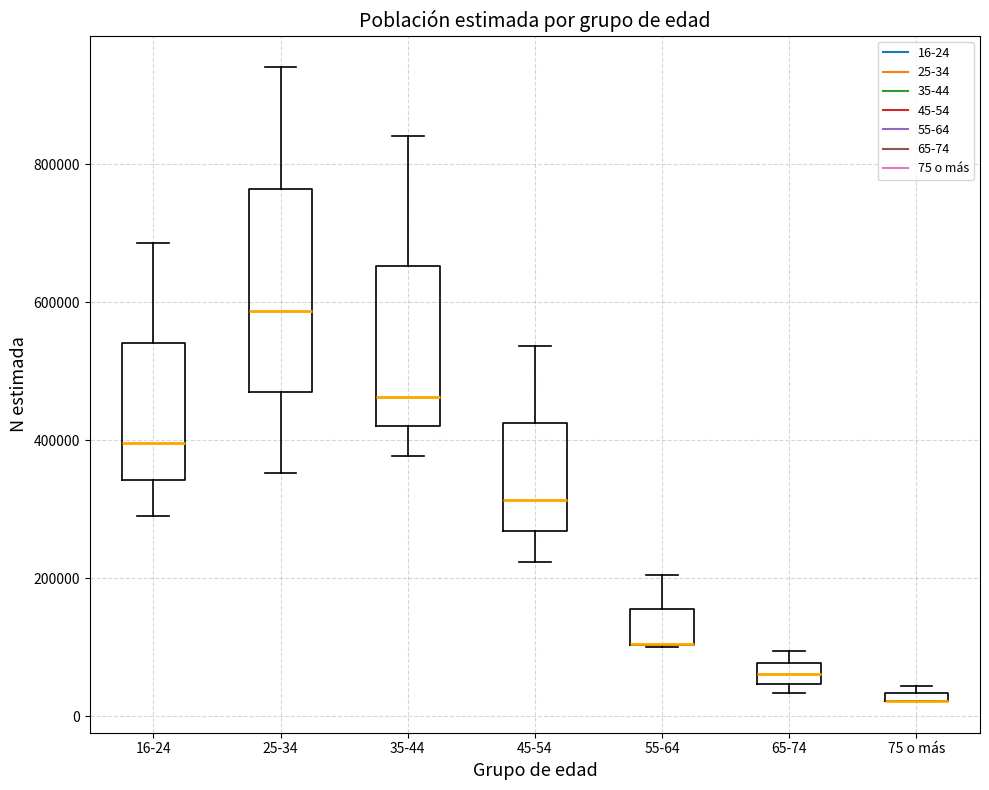

Comparing the boxes themselves (not the whiskers), which one is the tallest?

25-34